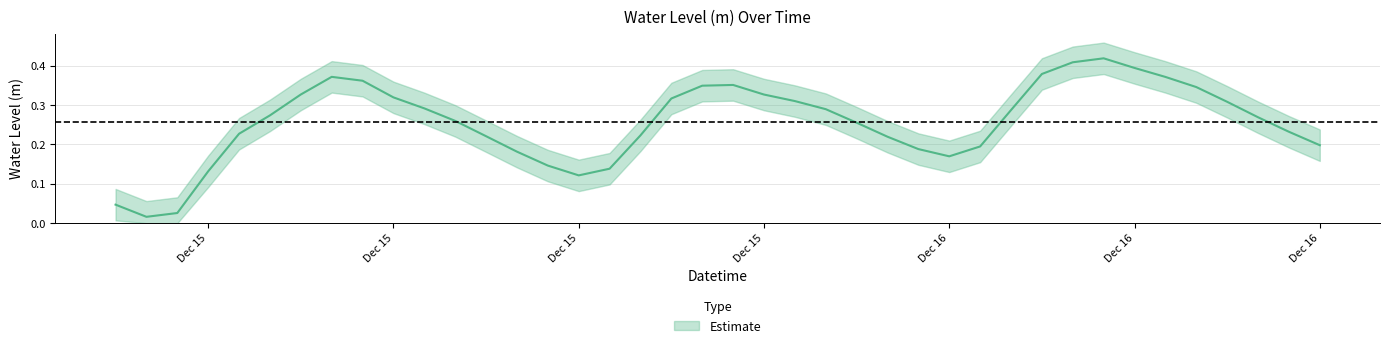

Is it true that the value at 2022-12-16 10:00:00 is 0.1?

False